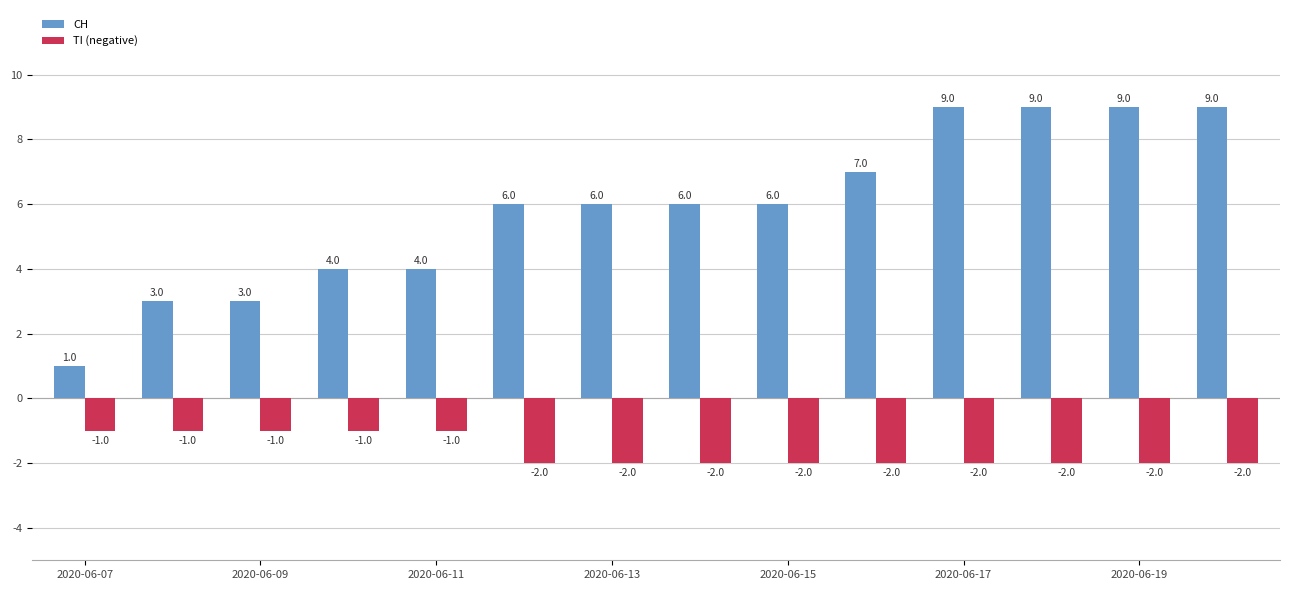

Count the number of data series in this chart.

2